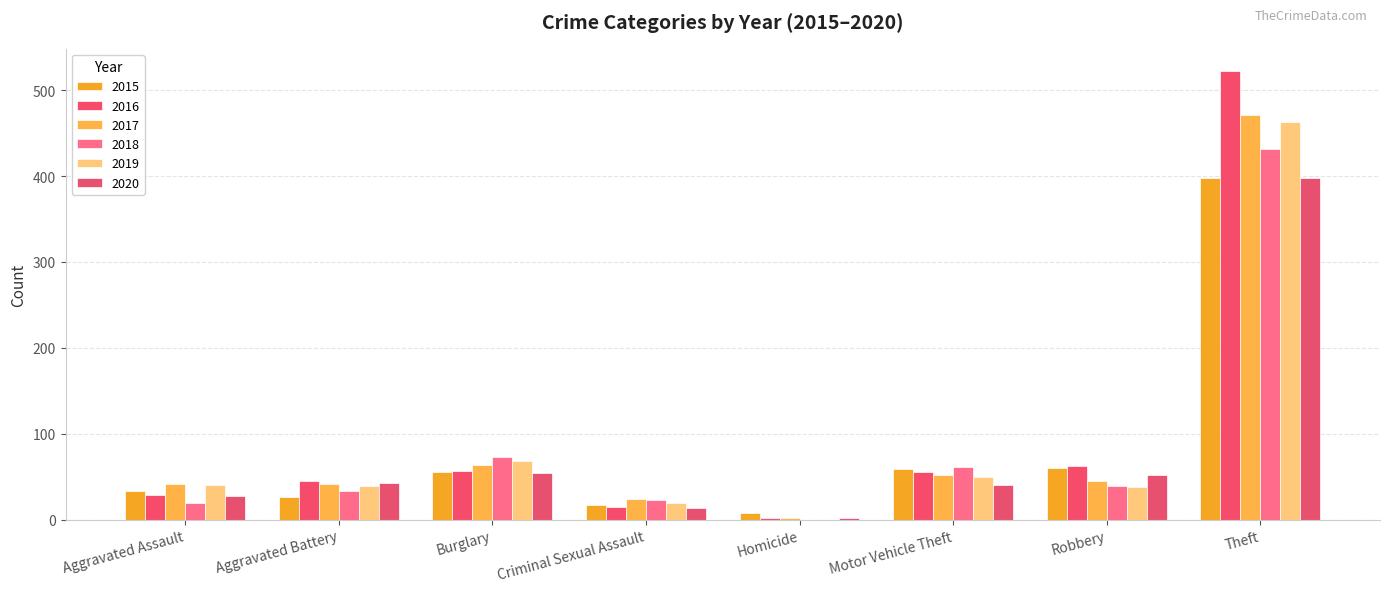

What is the spread (max minus min) of values at Burglary?

19